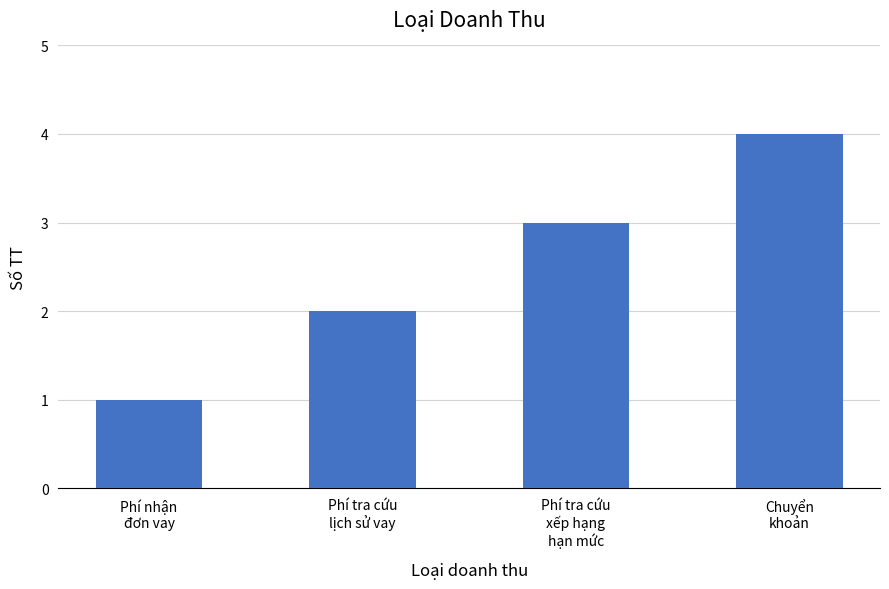

What is the difference between the maximum and minimum values?

3